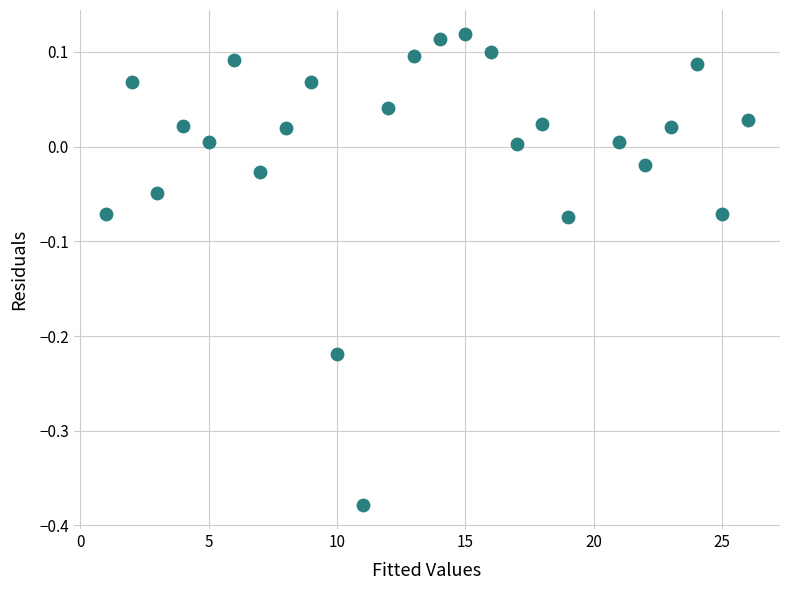

What is the range of X values (max minus min)?

25.0